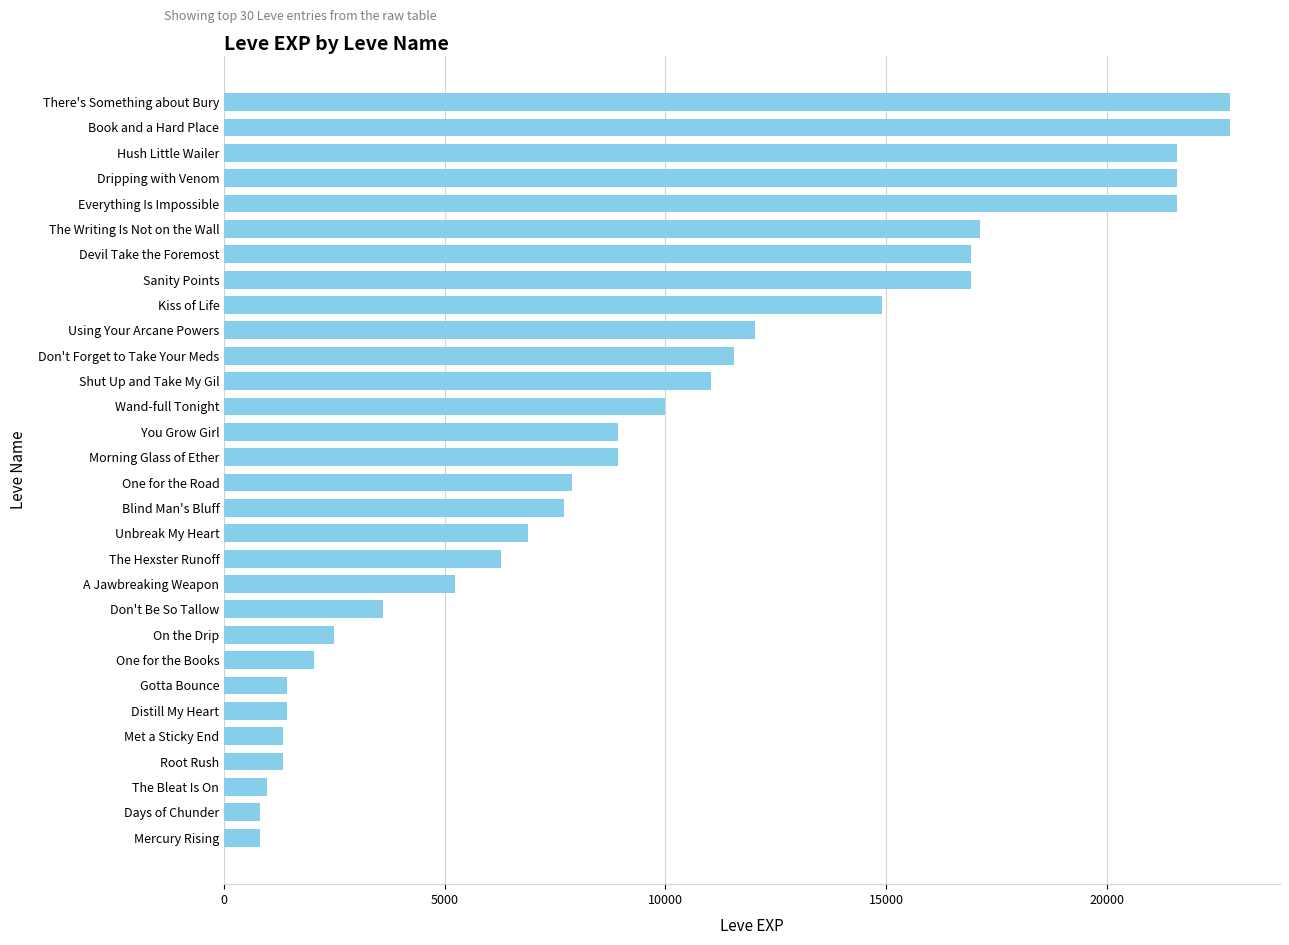

Between Days of Chunder and One for the Books, which is larger?

One for the Books